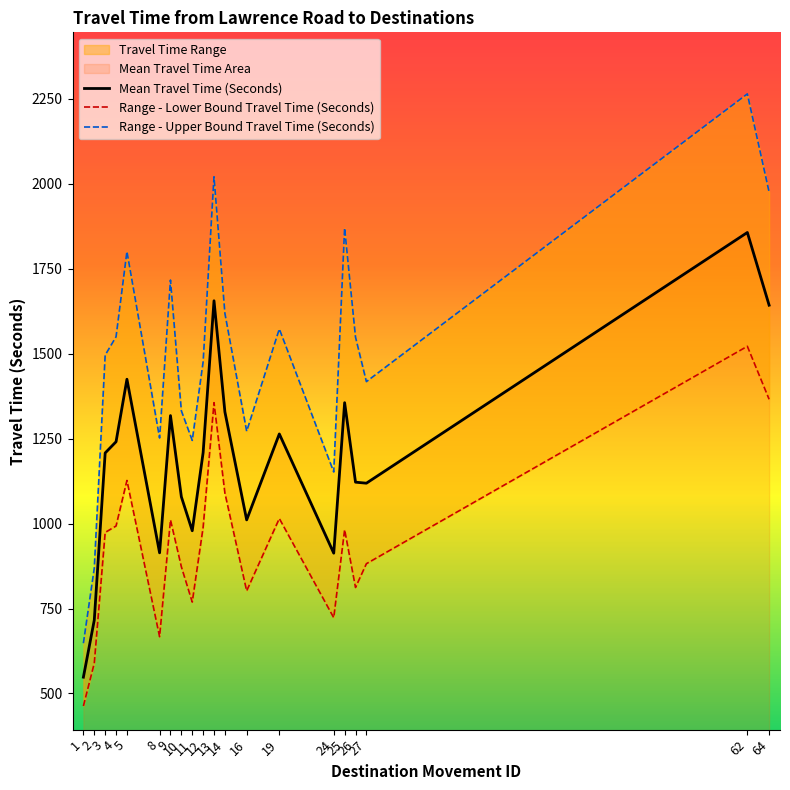

True or false: Range - Lower Bound Travel Time (Seconds) and Range - Upper Bound Travel Time (Seconds) intersect in this chart.

False